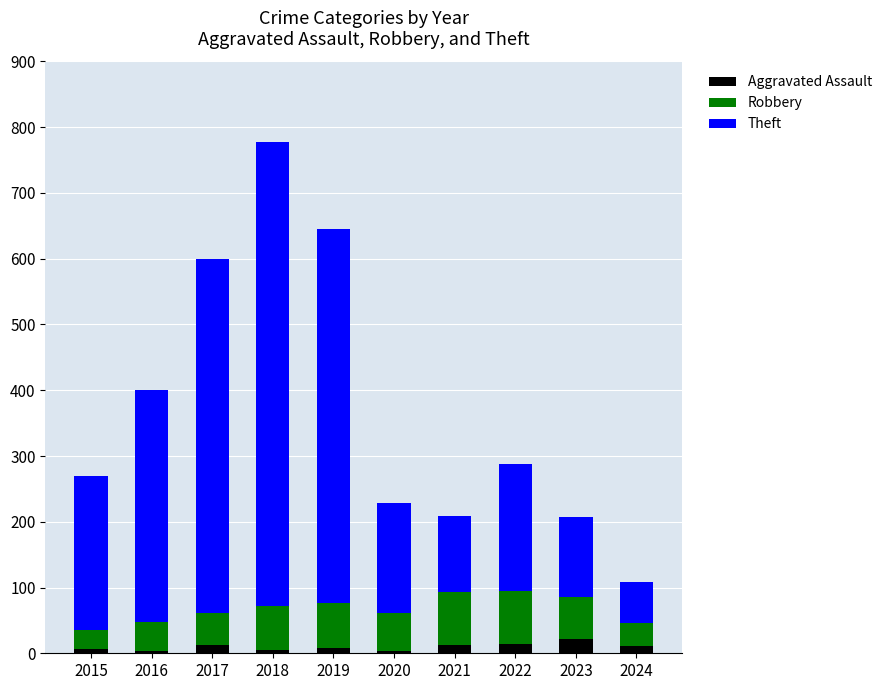

Count the number of categories in the chart.

10